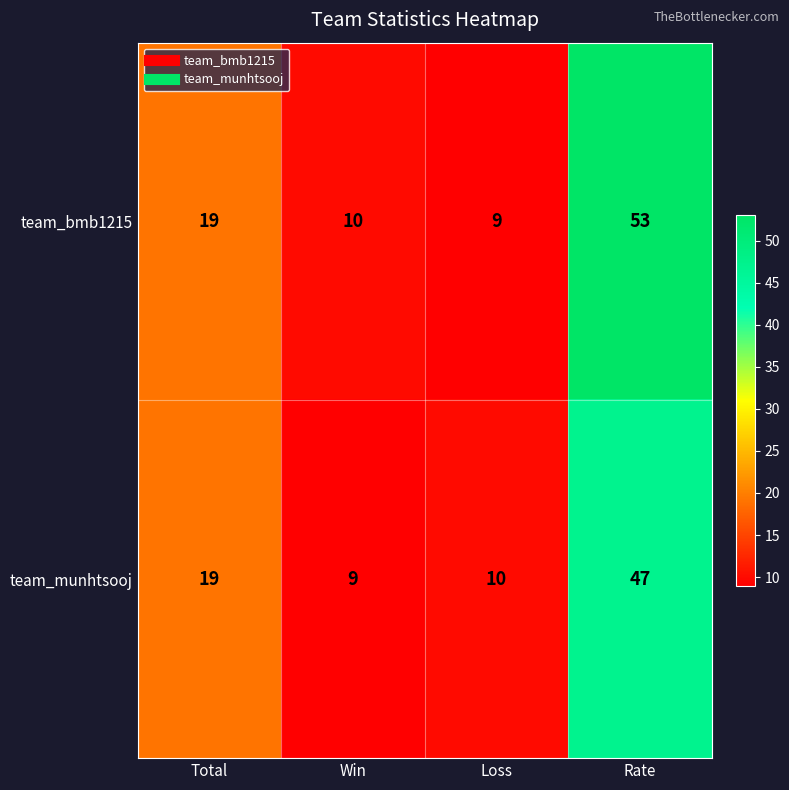

What is the maximum value shown in the chart?

53